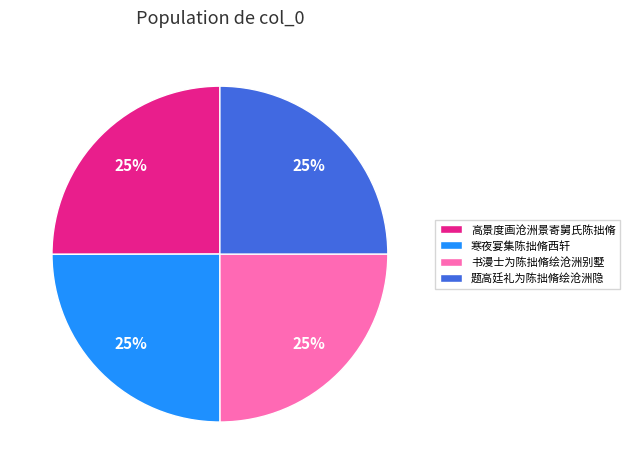

Is it true that 寒夜宴集陈拙脩西轩 is 25% of the pie?

True